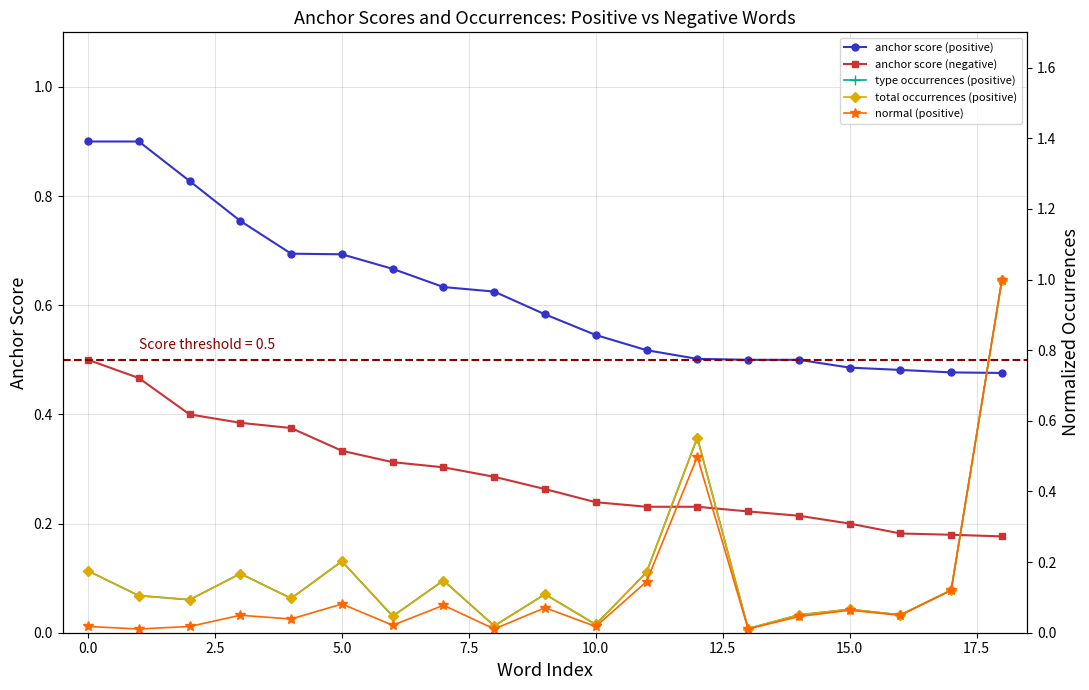

True or false: anchor score (negative) has a value of 0.2 at 12.

True